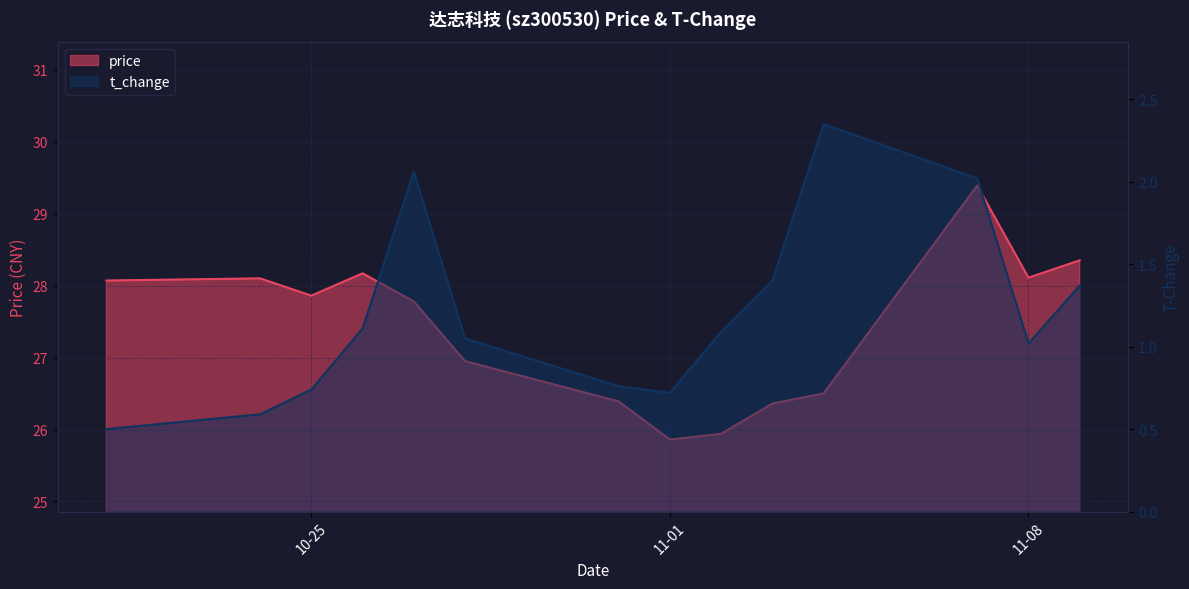

What is the lowest value of the price series?

25.9